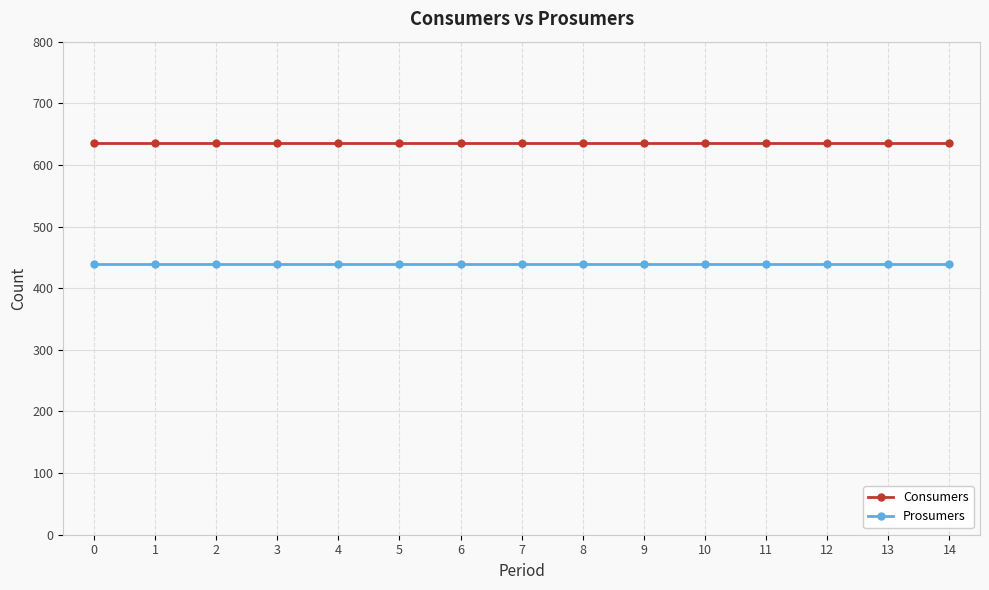

Is it true that Consumers equals 368 at 10?

False